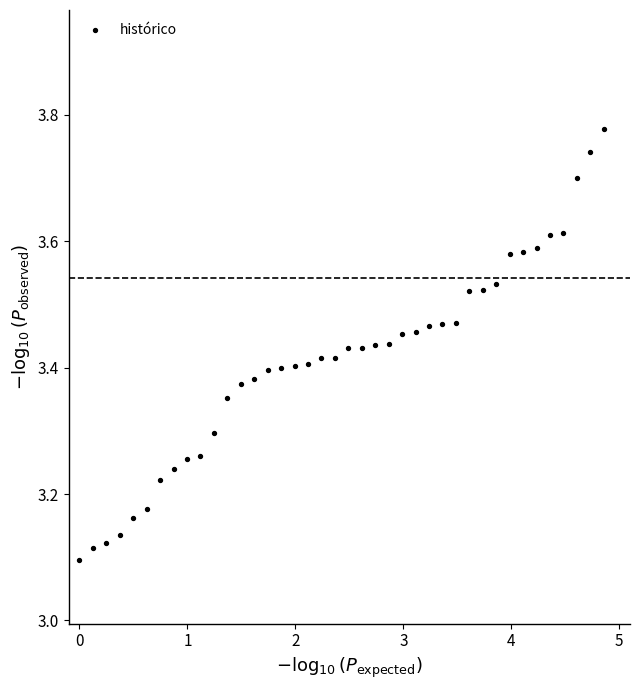

What is the range of Y values (max minus min)?

0.7